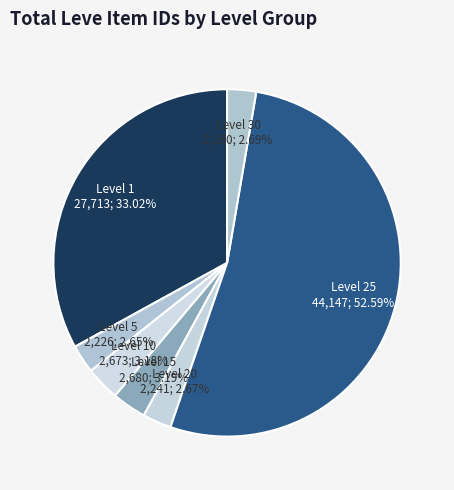

Which slice is the largest?

Level 25